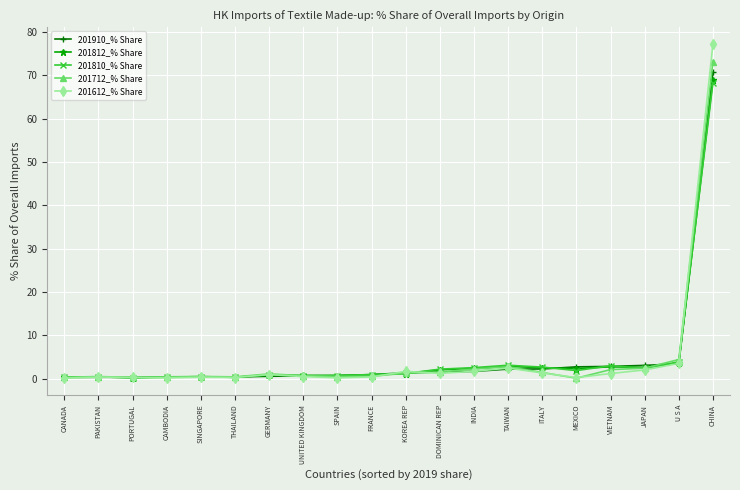

At which category is the sum across all series the highest?

CHINA